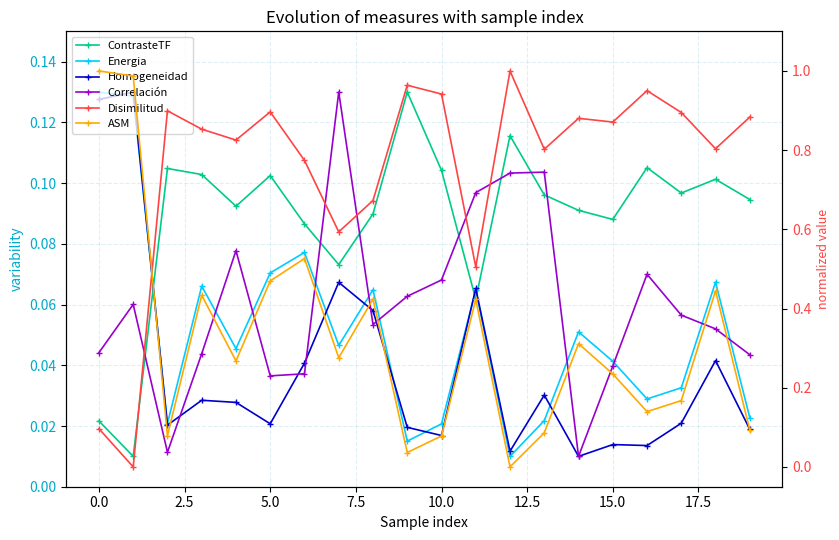

Reading right to left, extract all data points from this chart.

ContrasteTF: 0.1	0.1	0.1	0.1	0.1	0.1	0.1	0.1	0.1	0.1	0.1	0.1	0.1	0.1	0.1	0.1	0.1	0.1	0.0	0.0
Energia: 0.0	0.1	0.0	0.0	0.0	0.1	0.0	0.0	0.1	0.0	0.0	0.1	0.0	0.1	0.1	0.0	0.1	0.0	0.1	0.1
Homogeneidad: 0.0	0.0	0.0	0.0	0.0	0.0	0.0	0.0	0.1	0.0	0.0	0.1	0.1	0.0	0.0	0.0	0.0	0.0	0.1	0.1
Correlación: 0.0	0.1	0.1	0.1	0.0	0.0	0.1	0.1	0.1	0.1	0.1	0.1	0.1	0.0	0.0	0.1	0.0	0.0	0.1	0.0
Disimilitud: 0.9	0.8	0.9	1.0	0.9	0.9	0.8	1.0	0.5	0.9	1.0	0.7	0.6	0.8	0.9	0.8	0.9	0.9	0.0	0.1
ASM: 0.1	0.4	0.2	0.1	0.2	0.3	0.1	0.0	0.4	0.1	0.0	0.4	0.3	0.5	0.5	0.3	0.4	0.1	1.0	1.0